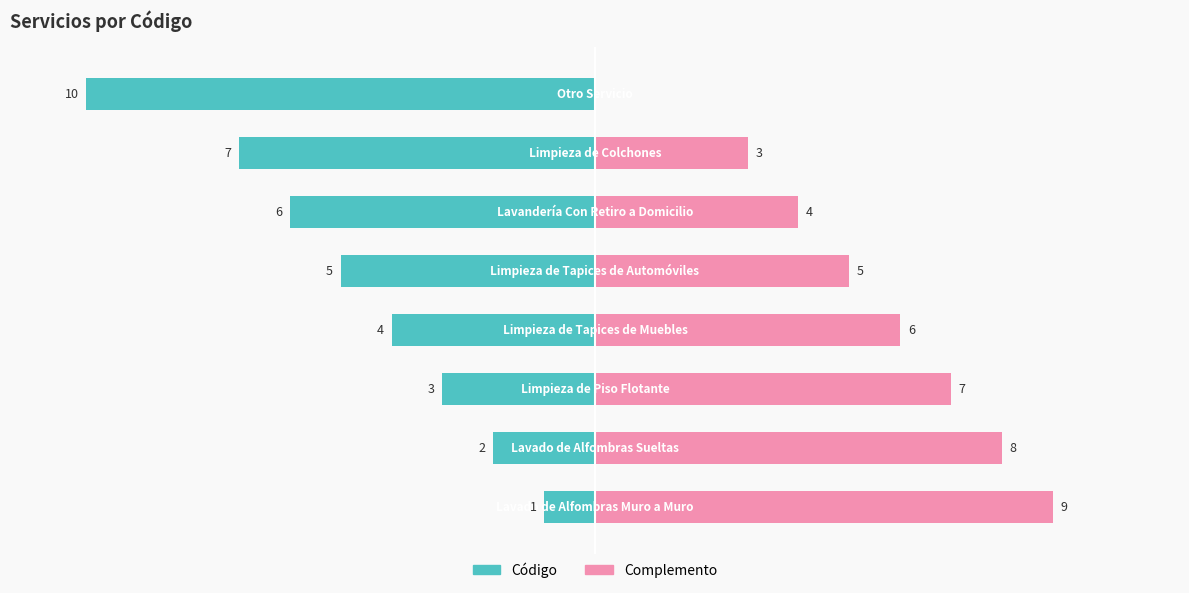

What are all the series names shown in the legend?

Código, Complemento